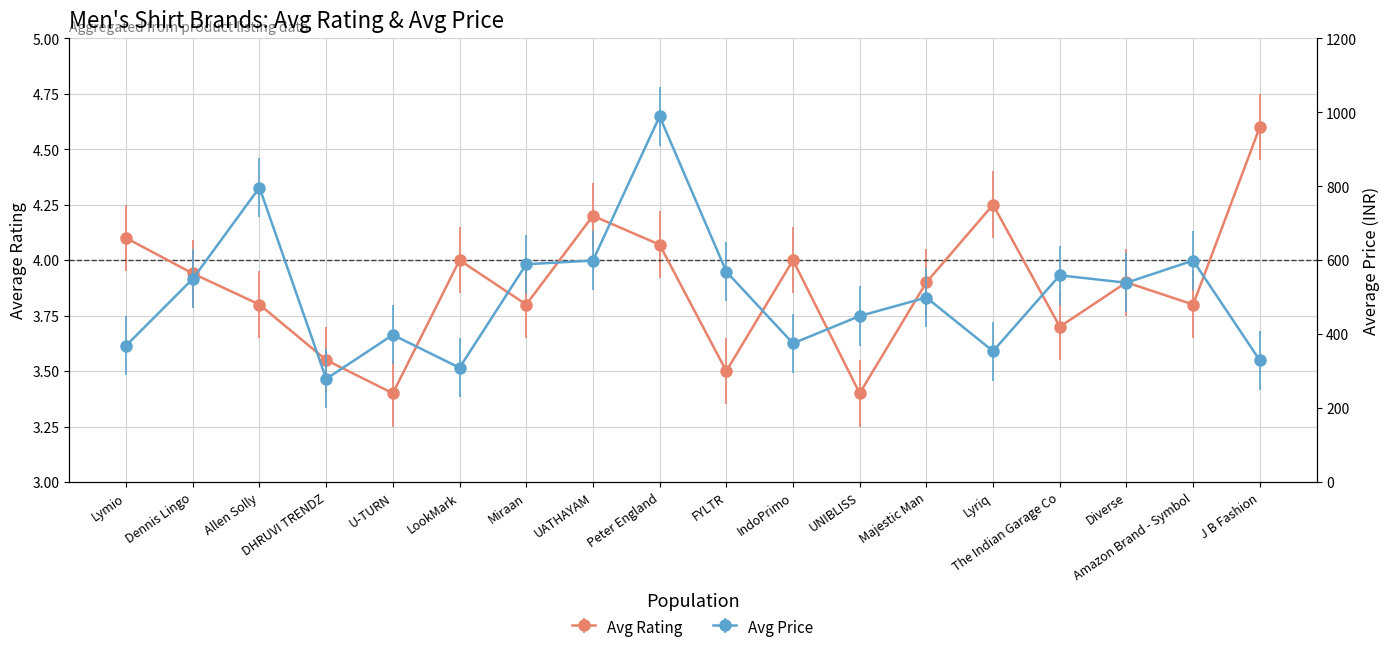

Rank the series at Majestic Man from highest to lowest value.

Avg Price, Avg Rating